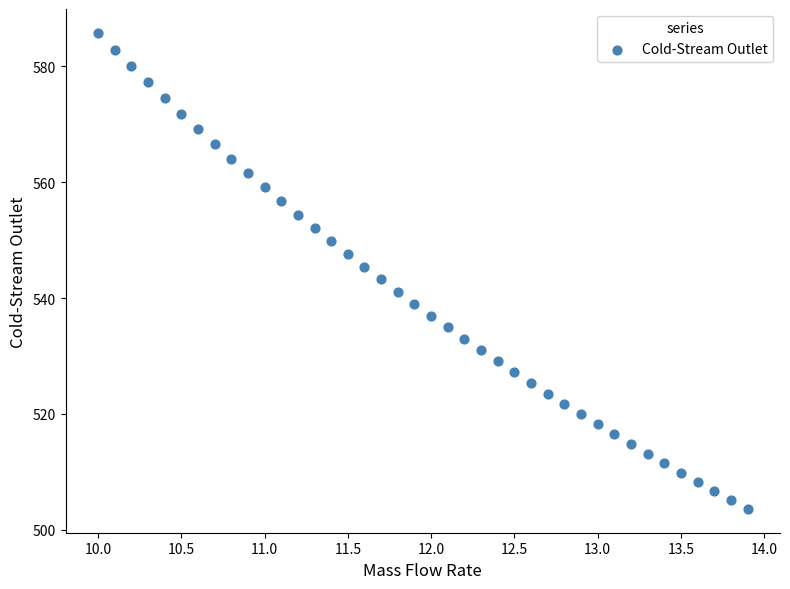

What is the range of Y values (max minus min)?

82.1